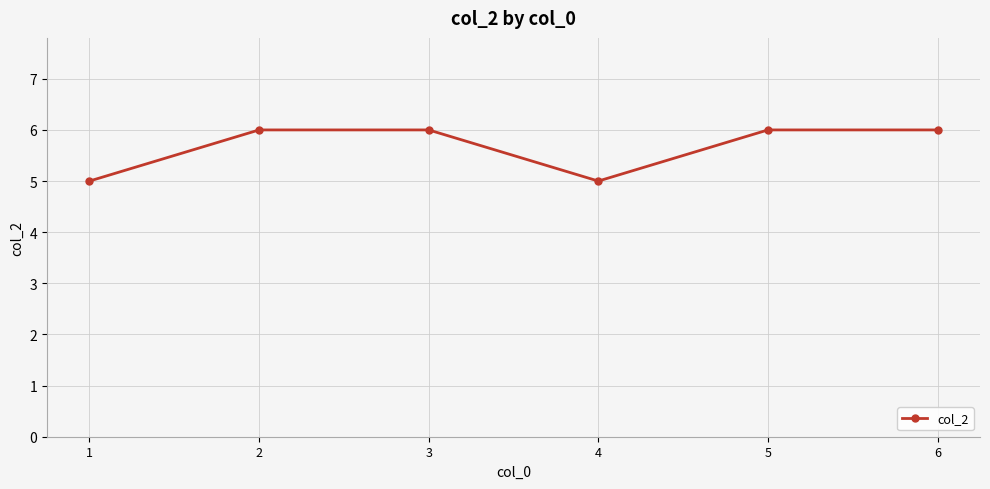

What is the value of the 6th point from the left?

6